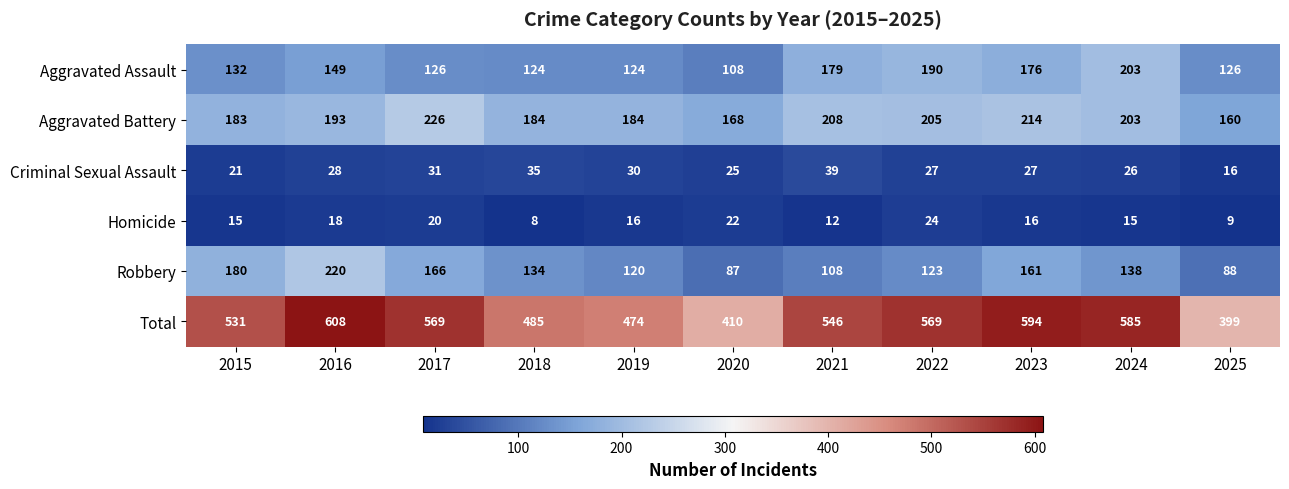

What is the approximate value of Homicide at 2025, to the nearest 5?

10